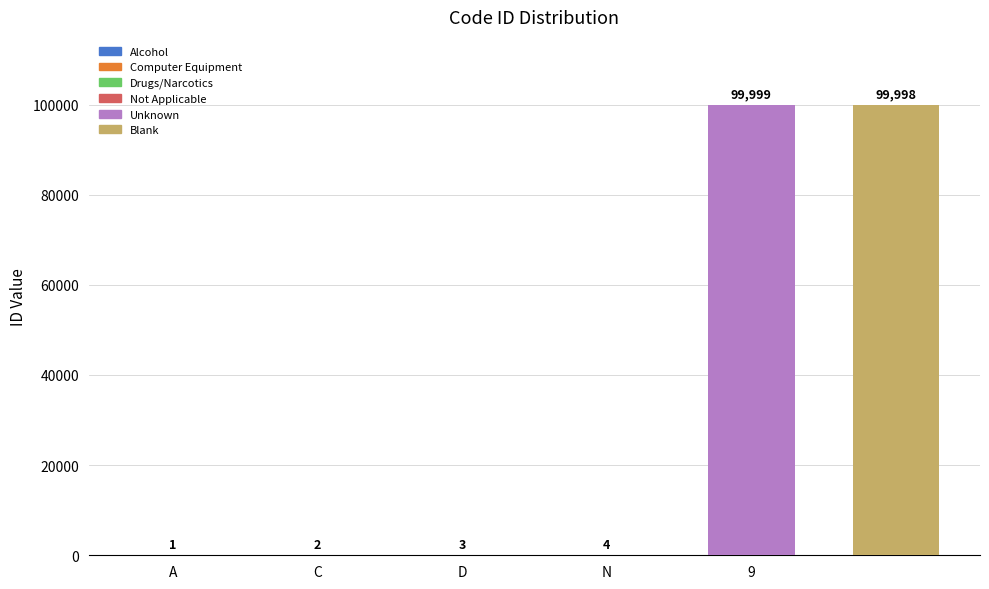

What position from the left is 9?

5